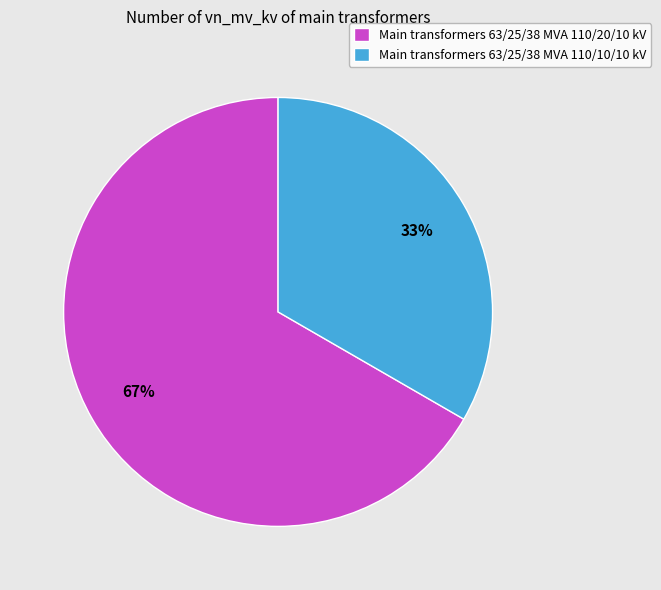

What percentage is the Main transformers 63/25/38 MVA 110/10/10 kV slice, to the nearest percent?

33%